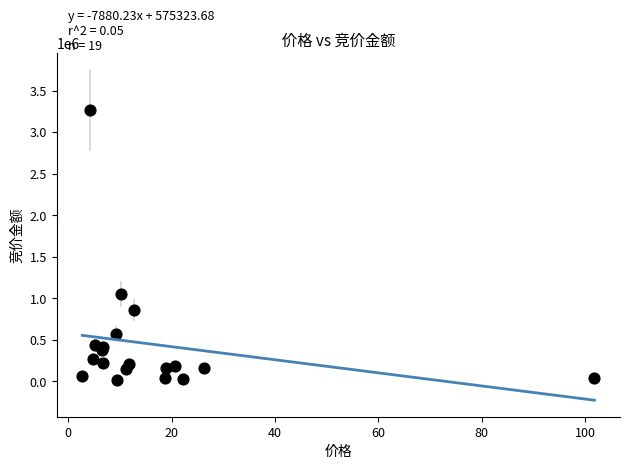

What Y value in the scatter plot is closest to 1639025?

1049390